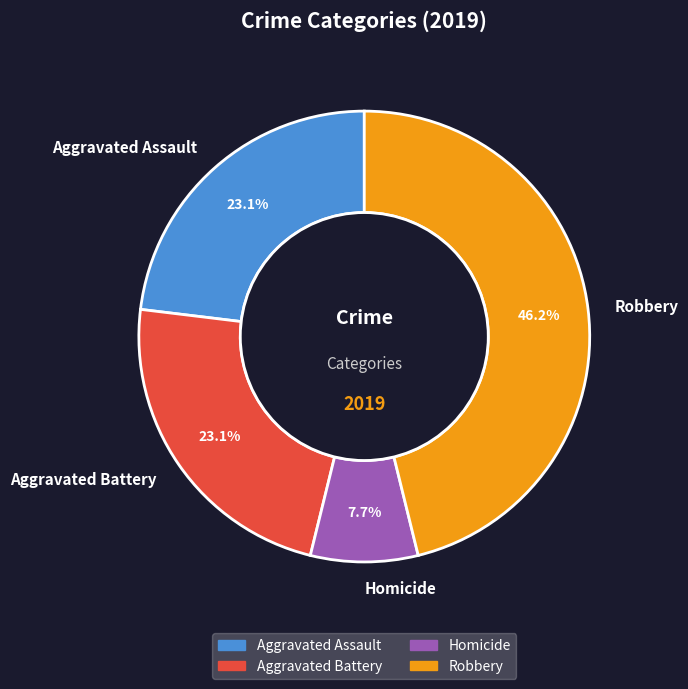

What is the ratio of the value at Aggravated Assault to the value at Robbery?

0.5